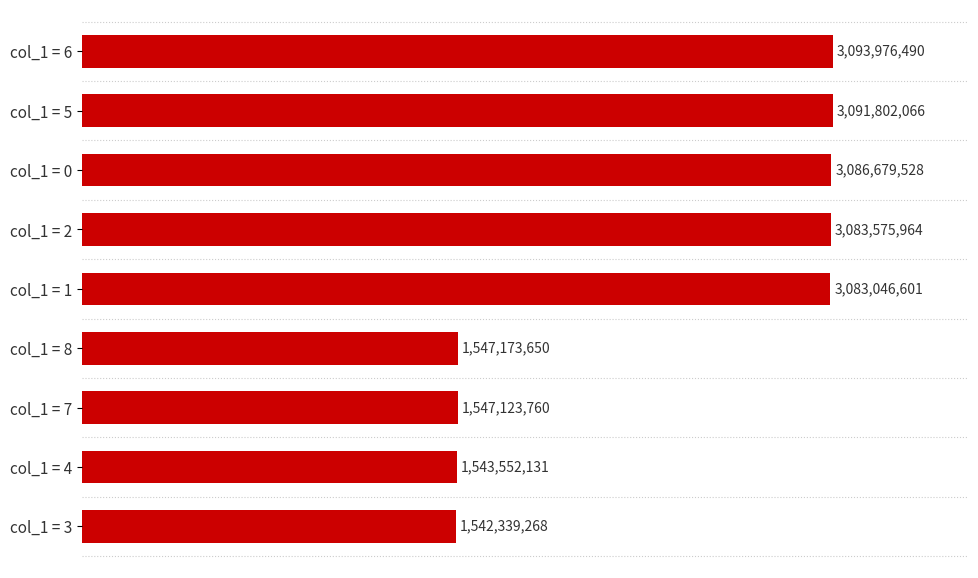

List the labels in order of value, smallest first.

col_1 = 3, col_1 = 4, col_1 = 7, col_1 = 8, col_1 = 1, col_1 = 2, col_1 = 0, col_1 = 5, col_1 = 6